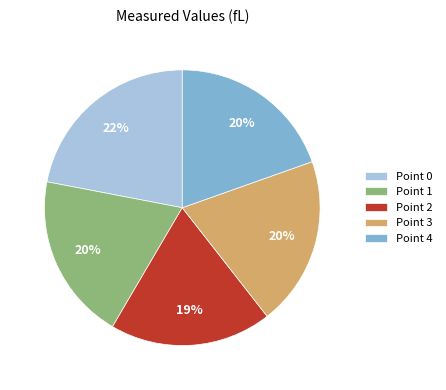

Combined, do Point 2 and Point 0 account for over 50%?

No